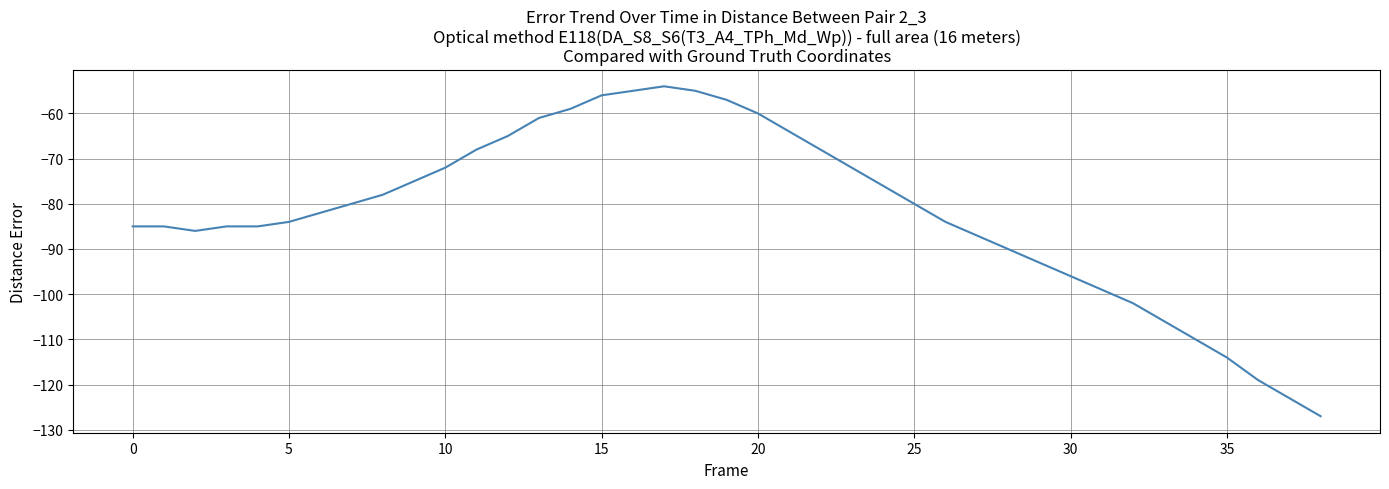

What is the difference between the maximum and minimum values?

73